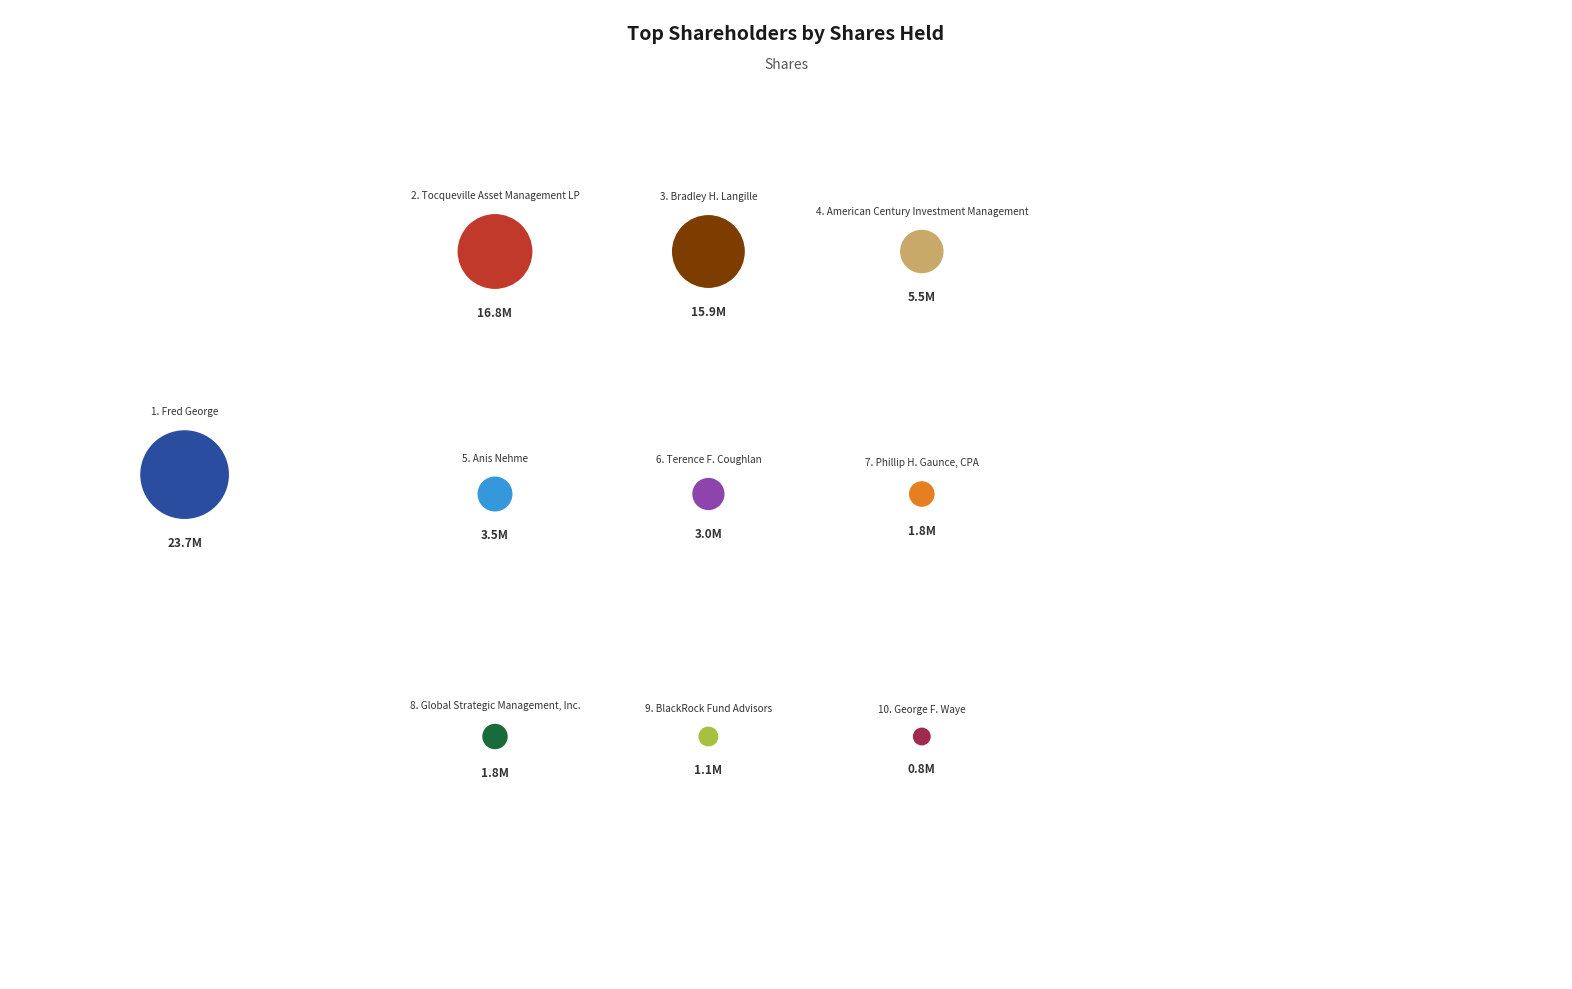

What is the smallest slice in the pie chart?

George F. Waye